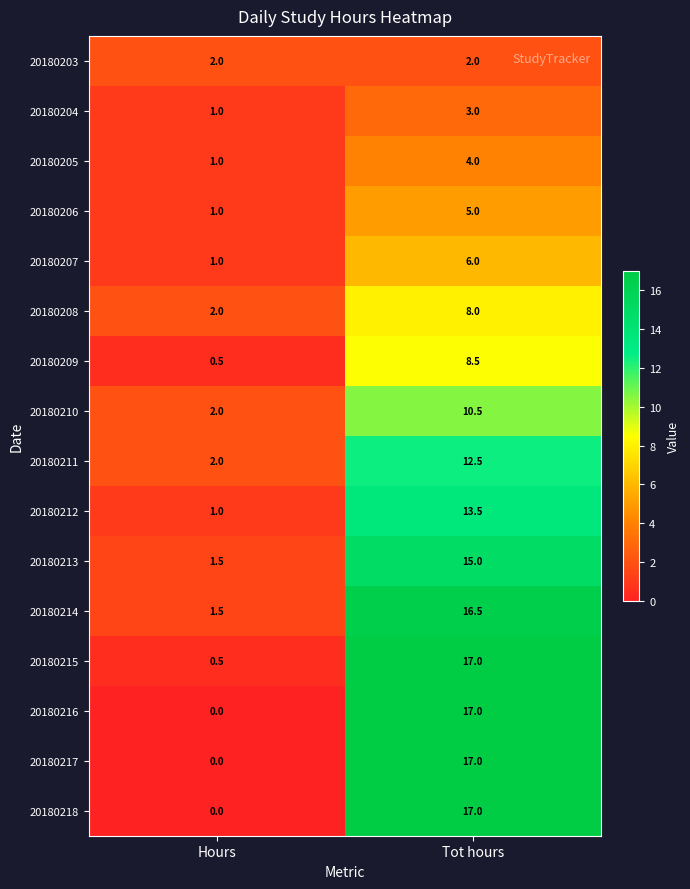

What is the sum of all 20180208 values?

10.0